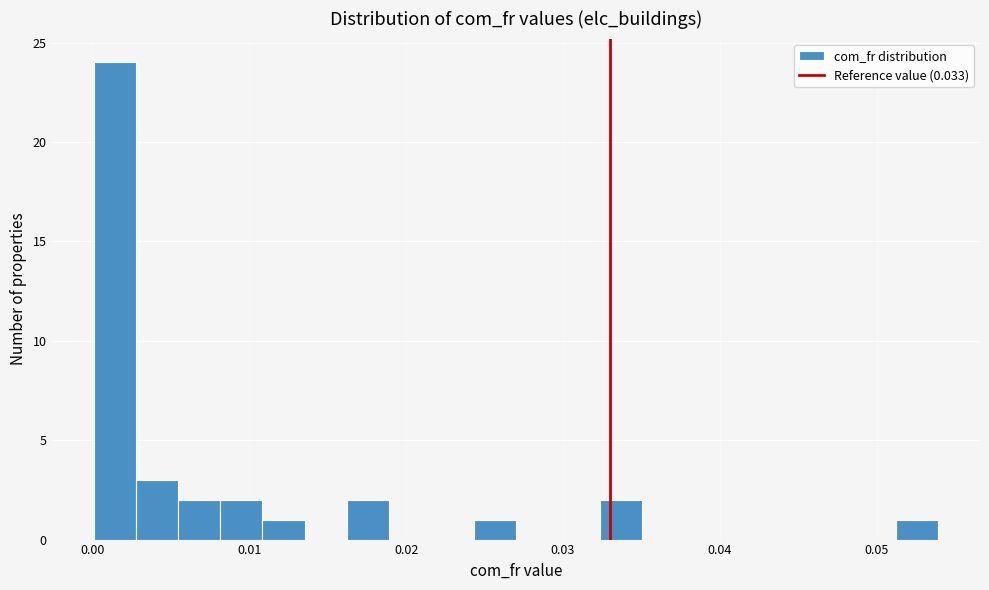

Around what value on the x-axis is the tallest bar? Give the approximate position of its centre, as read against the axis.

0.001